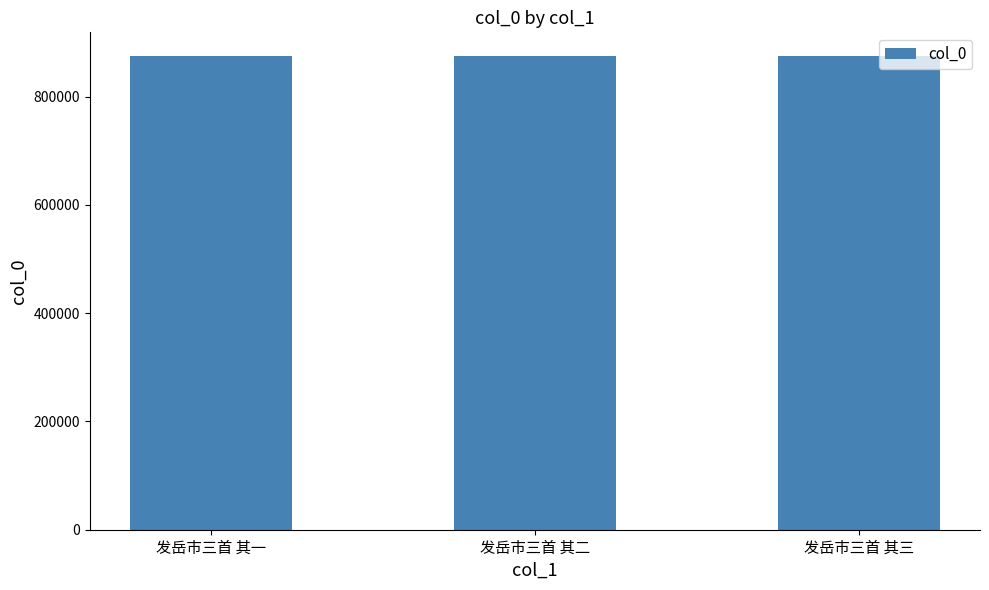

Are the bars grouped side by side (vs. stacked)?

No